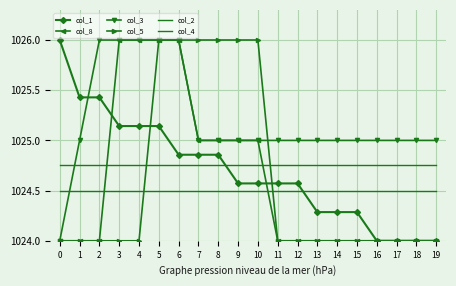

The col_2 series shows 1024.8 at 15. True or false?

True